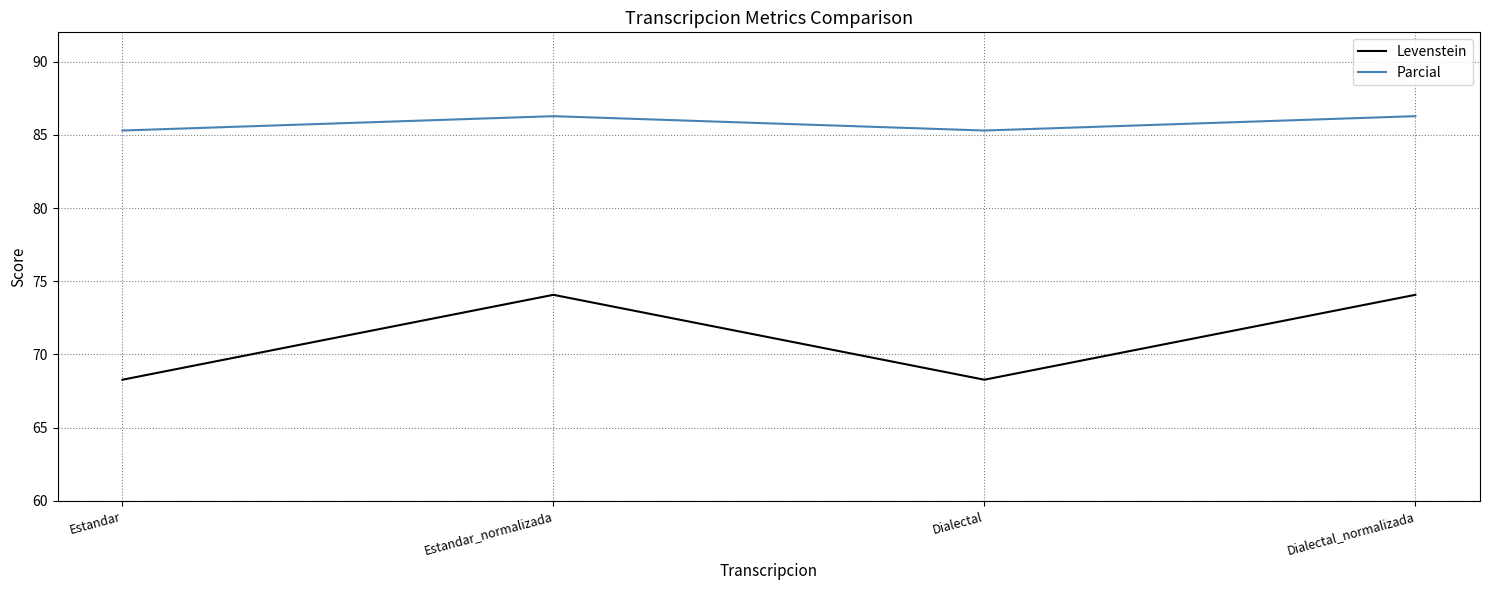

What is the approximate value of Levenstein at Dialectal?

68.3